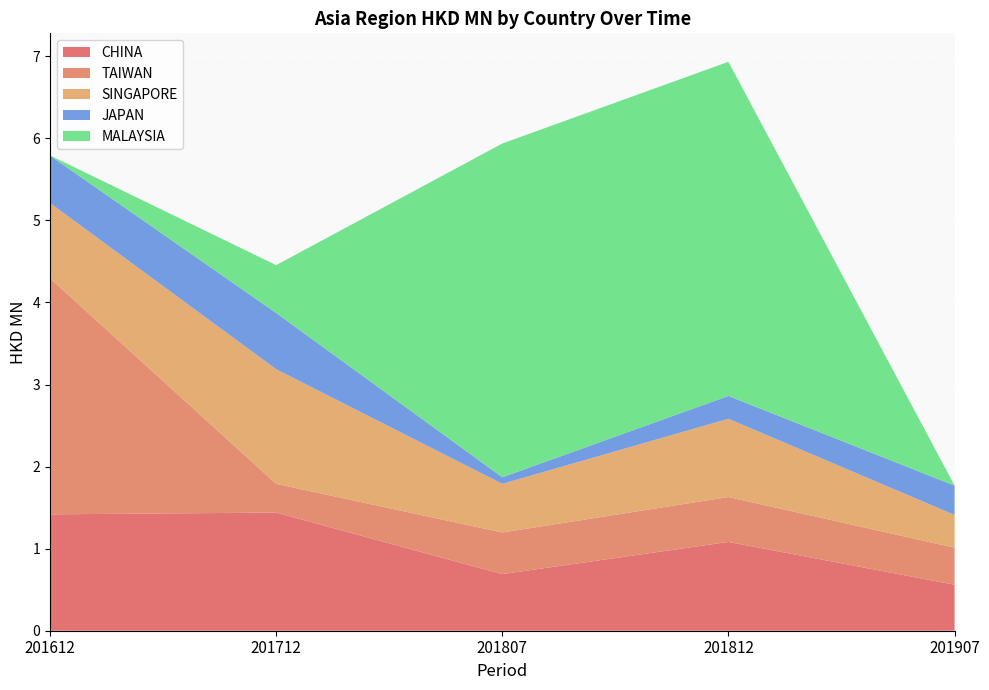

Reading left to right, extract all data points from this chart.

CHINA: 201612=1.4	201712=1.4	201807=0.7	201812=1.1	201907=0.6
TAIWAN: 201612=2.9	201712=0.3	201807=0.5	201812=0.5	201907=0.5
SINGAPORE: 201612=0.9	201712=1.4	201807=0.6	201812=1.0	201907=0.4
JAPAN: 201612=0.6	201712=0.7	201807=0.1	201812=0.3	201907=0.4
MALAYSIA: 201612=0.0	201712=0.6	201807=4.1	201812=4.1	201907=0.0